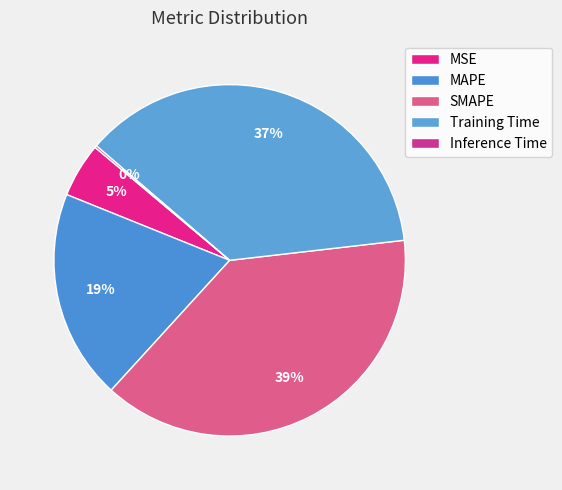

Rank the categories by value from highest to lowest.

SMAPE, Training Time, MAPE, MSE, Inference Time